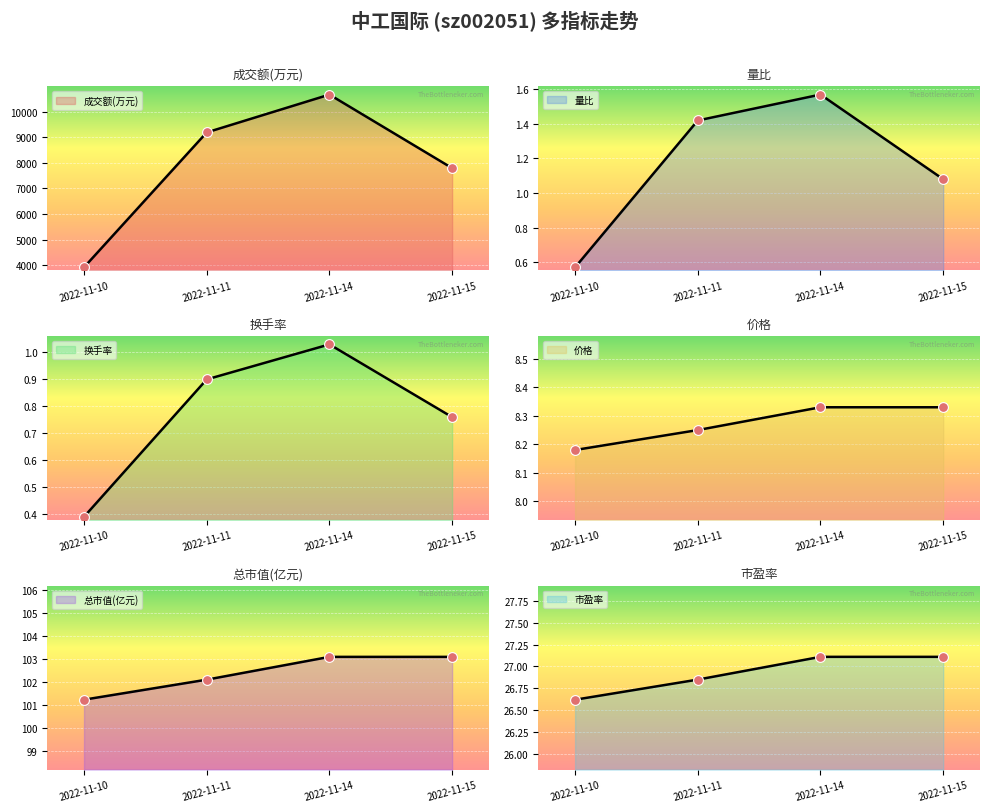

What are all the series names shown in the legend?

成交额(万元), 量比, 换手率, 价格, 总市值(亿元), 市盈率